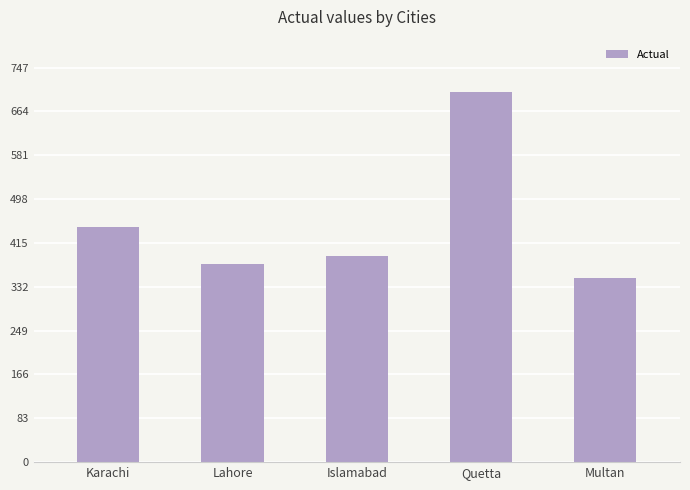

What is the label of the 1st bar from the left?

Karachi